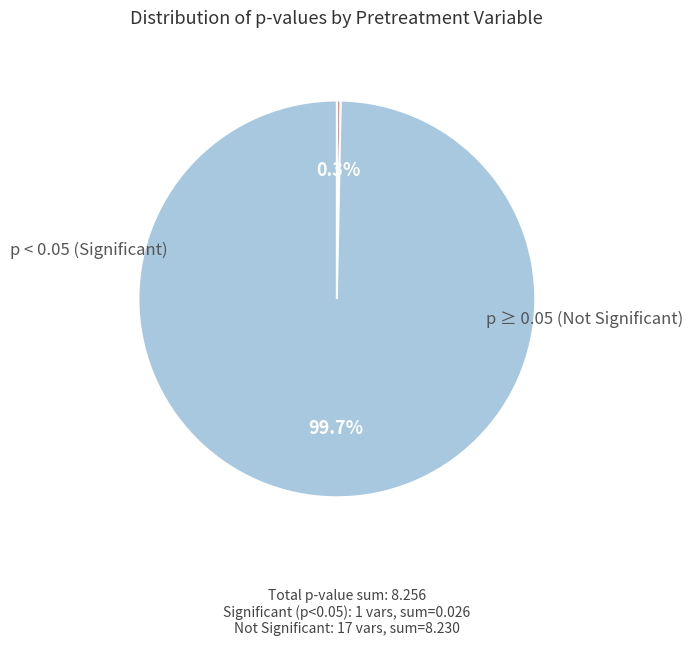

Does any single category account for the majority?

Yes